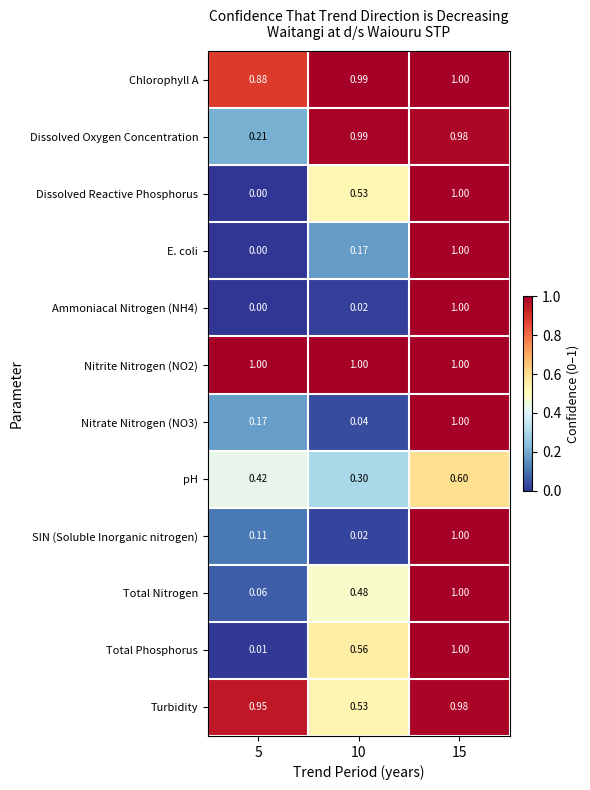

Is the value of Nitrate Nitrogen (NO3) at 15 greater than the value of Turbidity at 10?

Yes